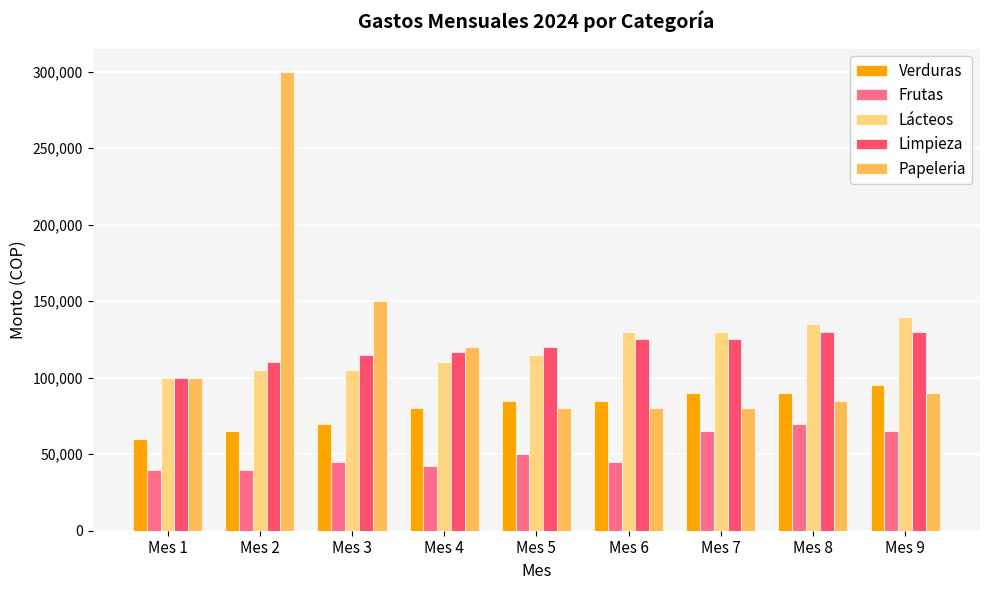

What is the value of the Verduras bar at the 9th from the left?

95000